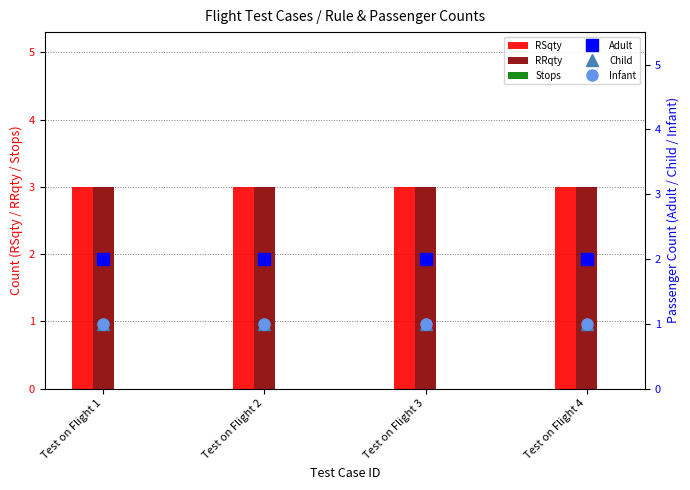

Which series has the largest total across all categories?

RSqty